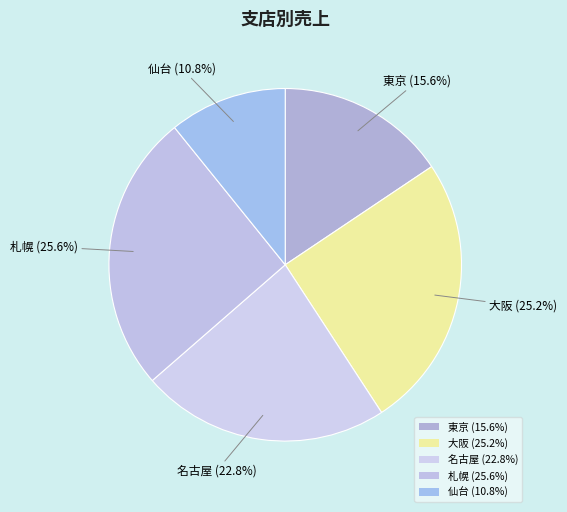

To the nearest percent, what percentage of the pie is 札幌?

26%